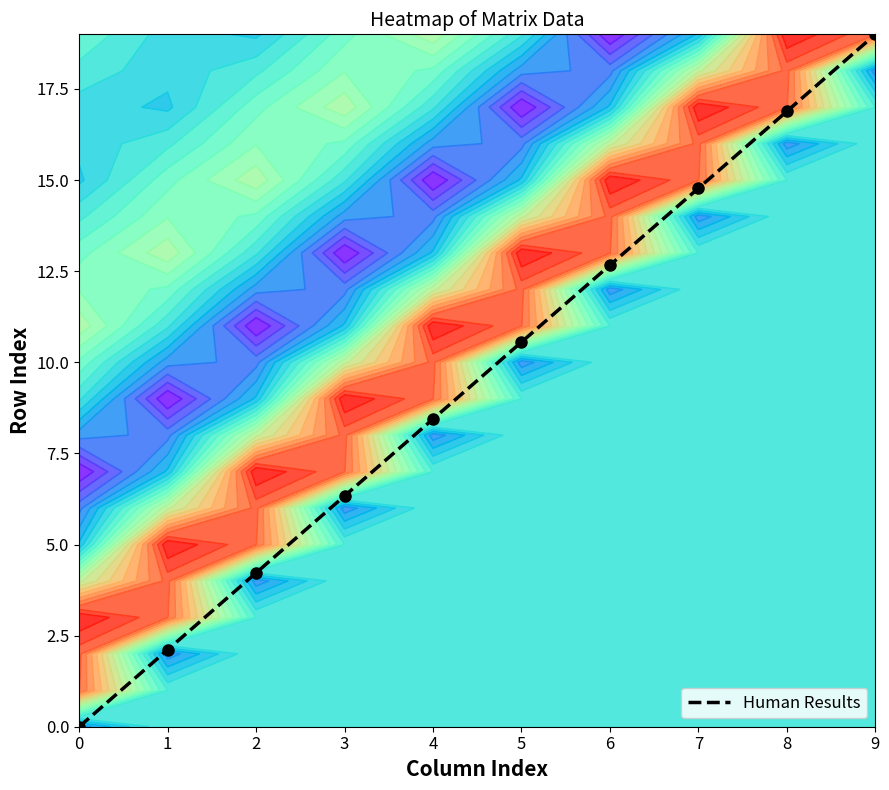

Is it true that the value at 0 is 0.0?

True